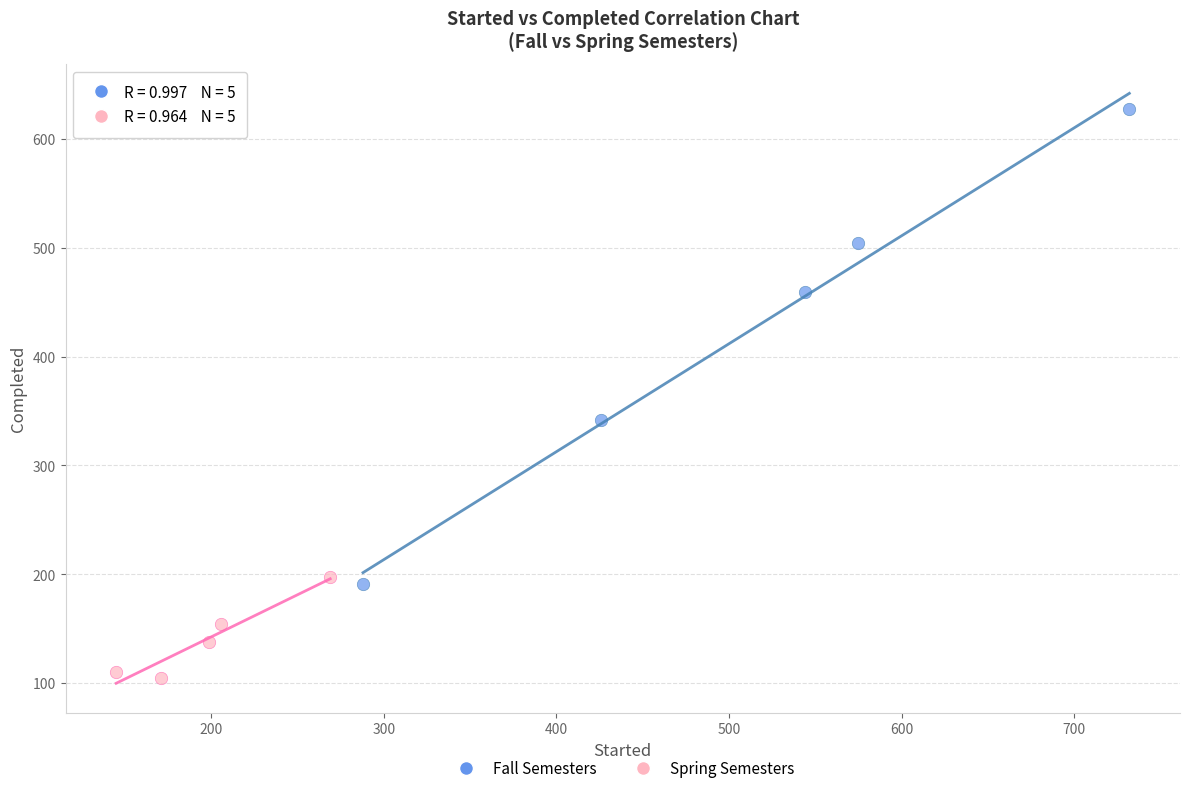

Which series has the widest spread of Y values?

Fall Semesters